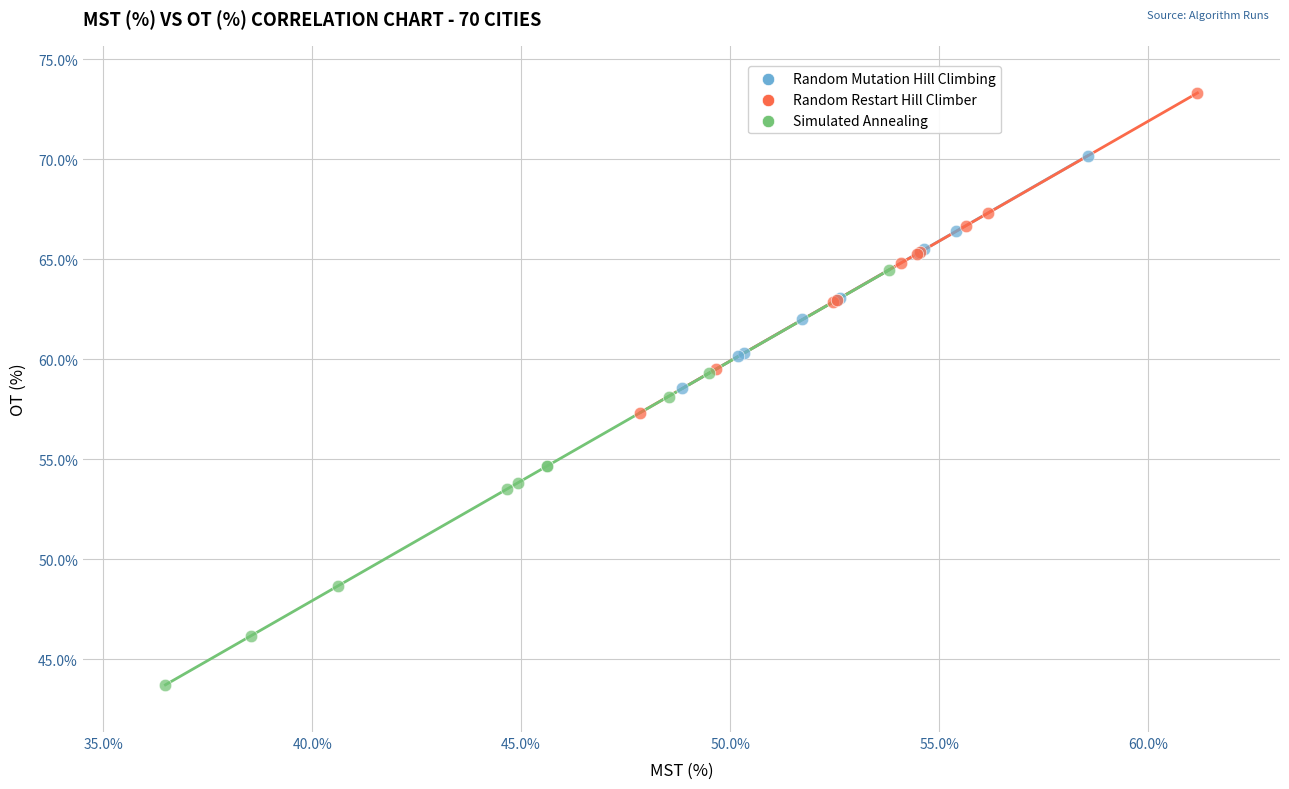

Which series has the widest spread of Y values?

Simulated Annealing